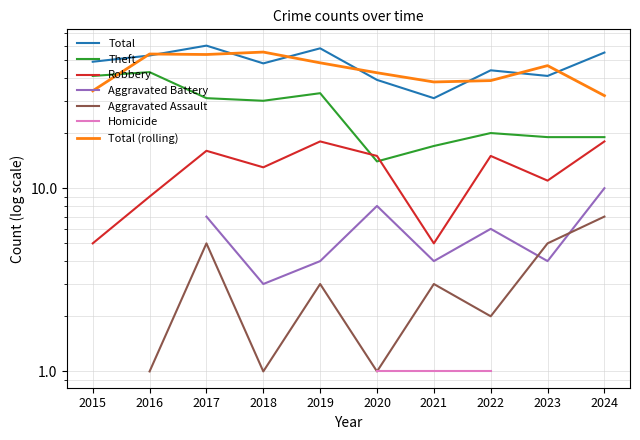

How many interior local valleys does the Robbery series have?

3